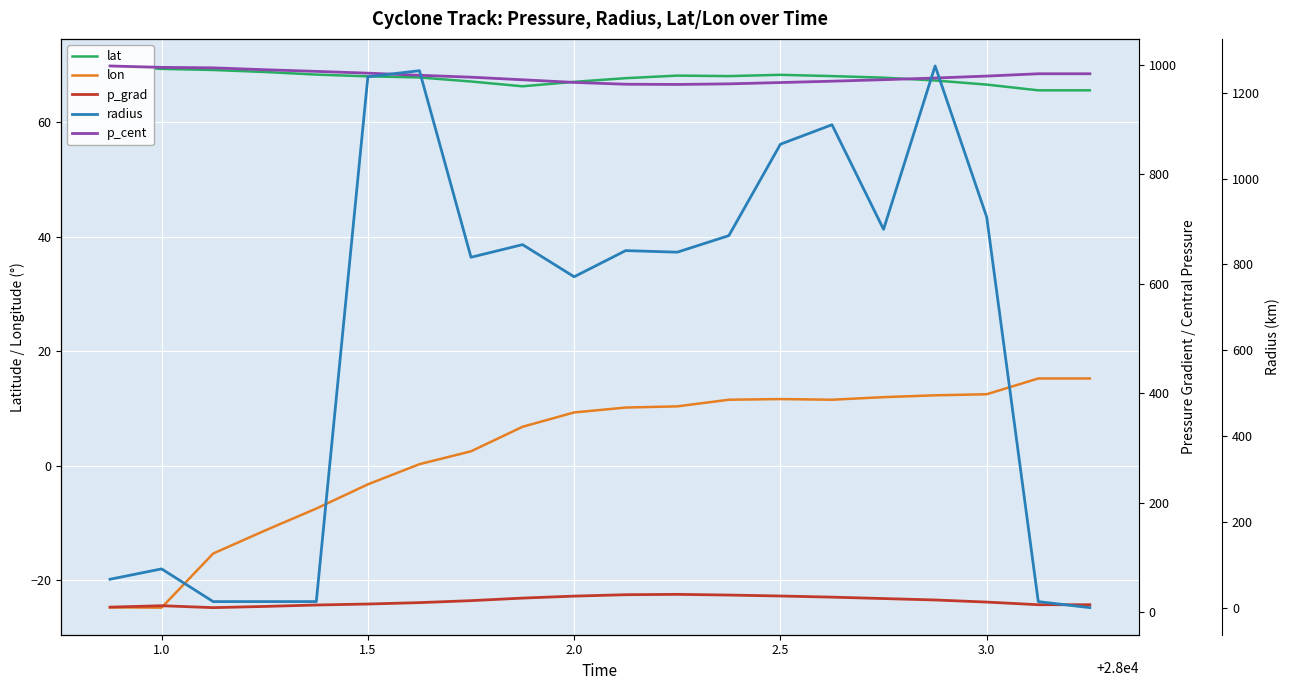

At how many categories does at least one series exceed 281?

20